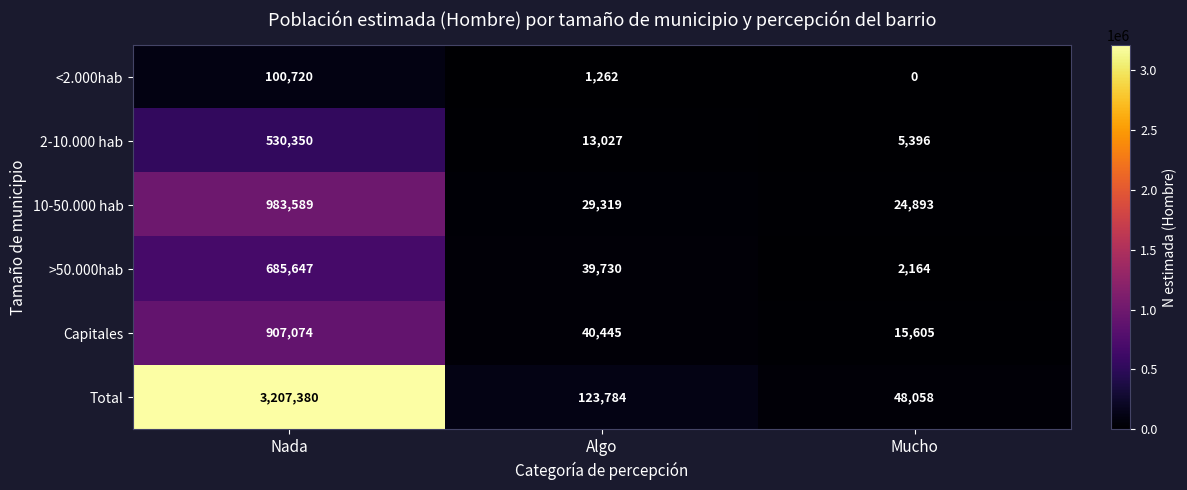

How many data points does each series have?

3